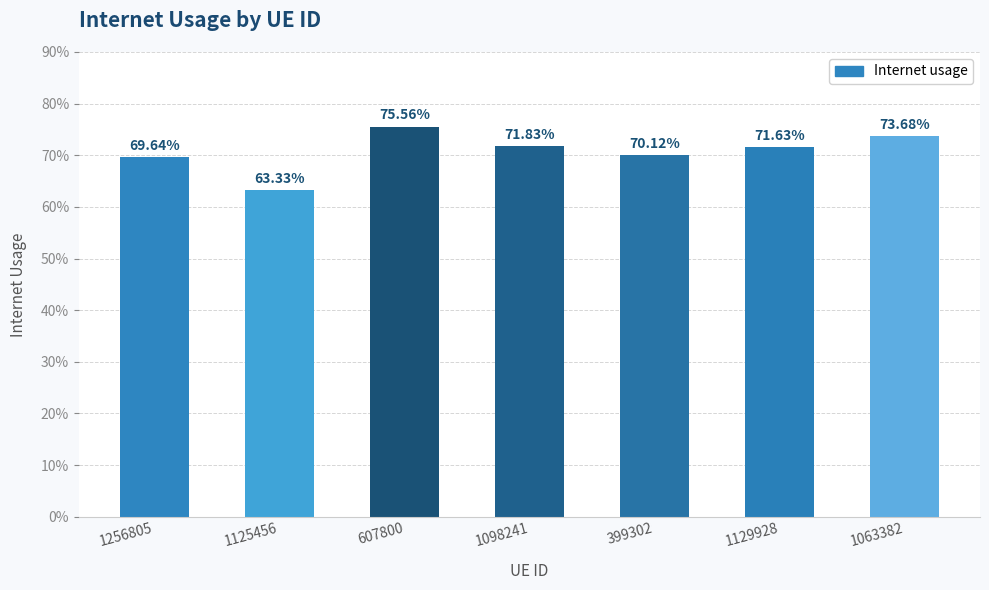

Count the values in the range 0 to 1.

7